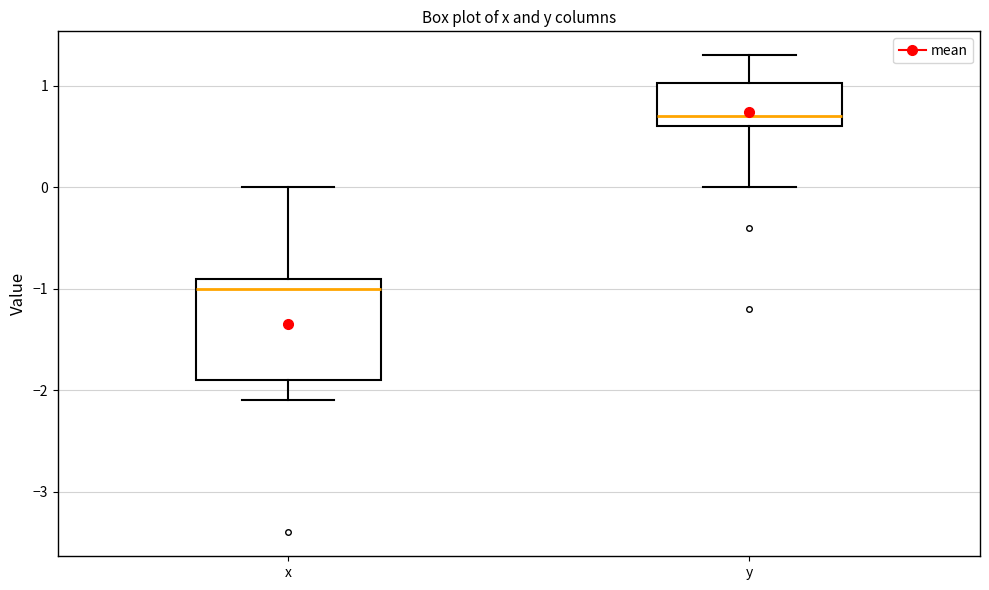

Where does the lower whisker of the box for y end on the y-axis? The values are not printed on the chart, so give them approximately, as read against the axis.

0.0